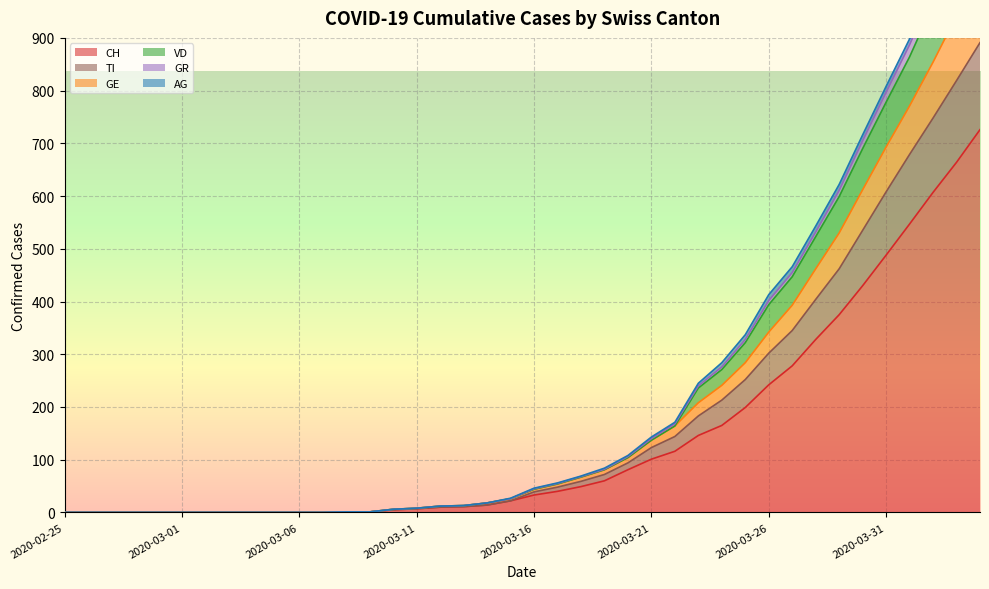

What is the maximum value for CH?

726